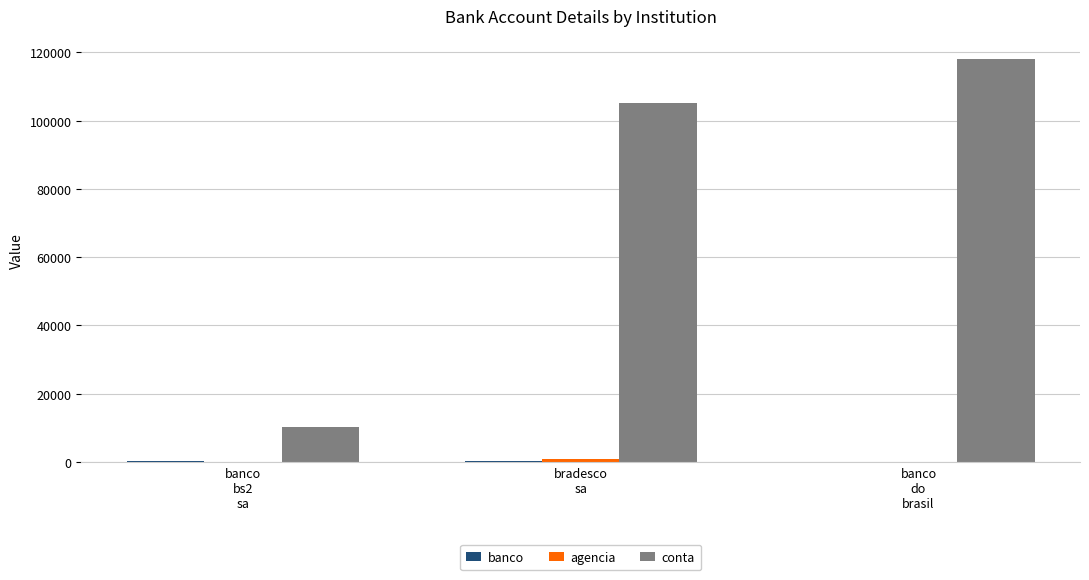

What is the greatest value displayed?

118091